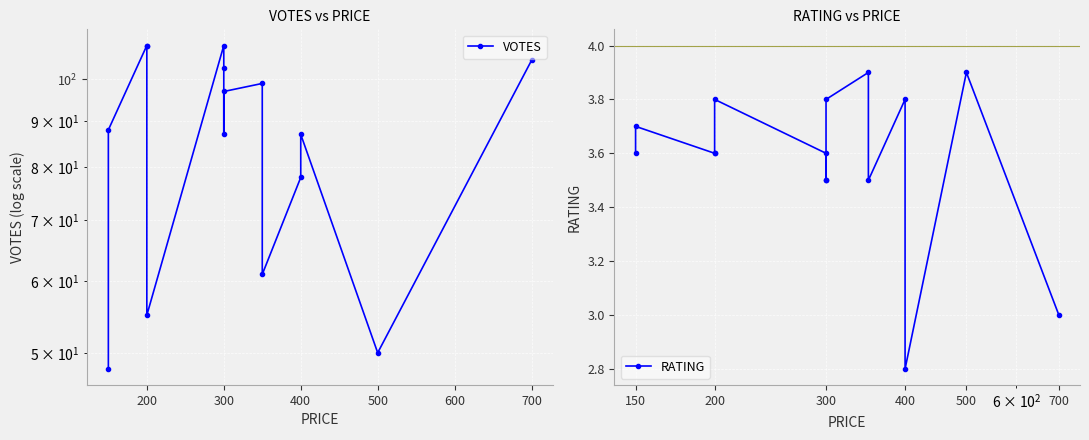

Count the number of data series in this chart.

2